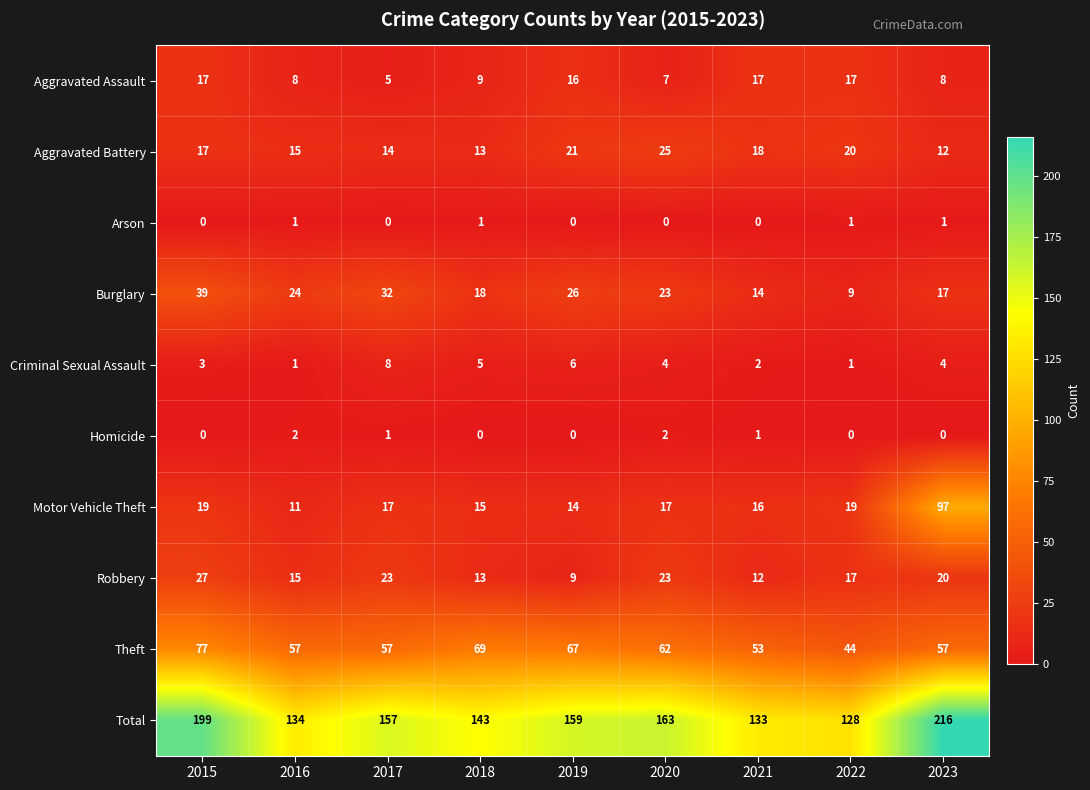

What value does the Total series have at 2016?

134